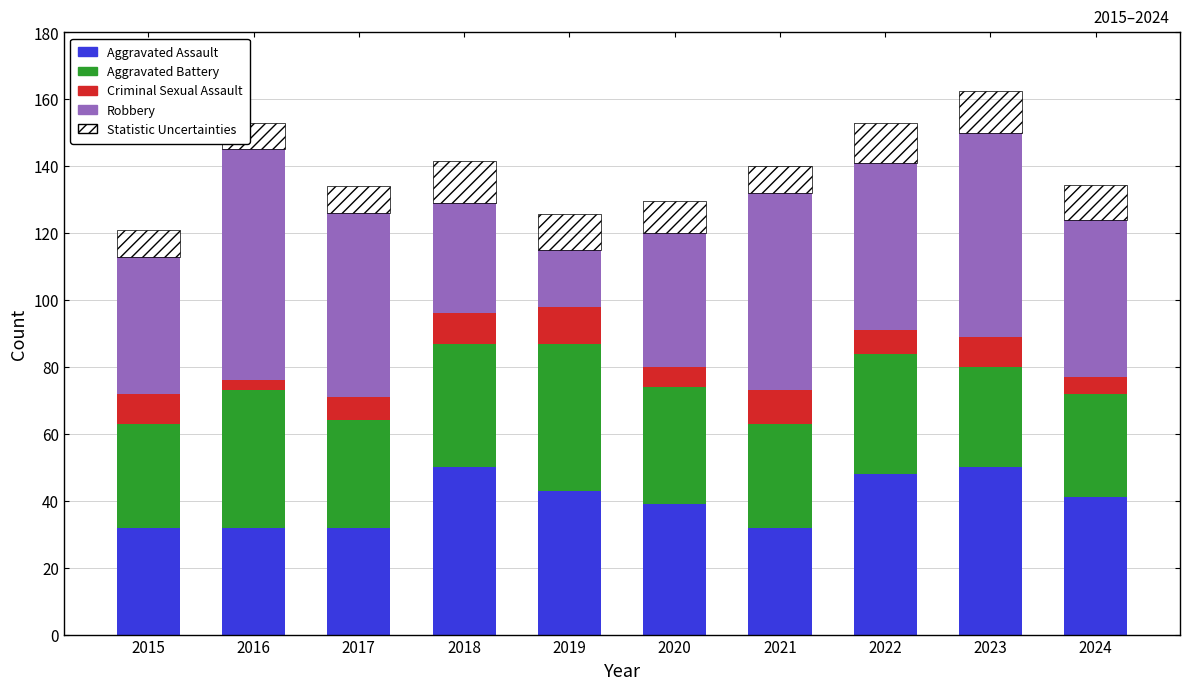

True or false: Aggravated Assault has a value of 50.0 at 2023.

True